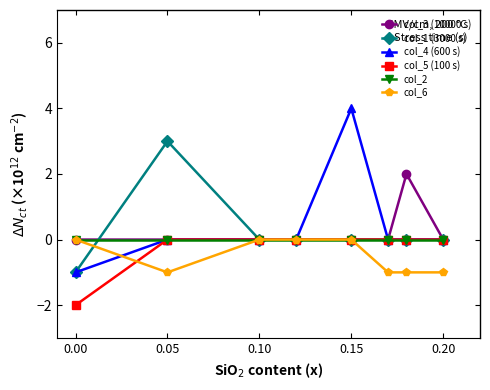

Is it true that col_3 (10000 s) equals 0 at 0.00?

True